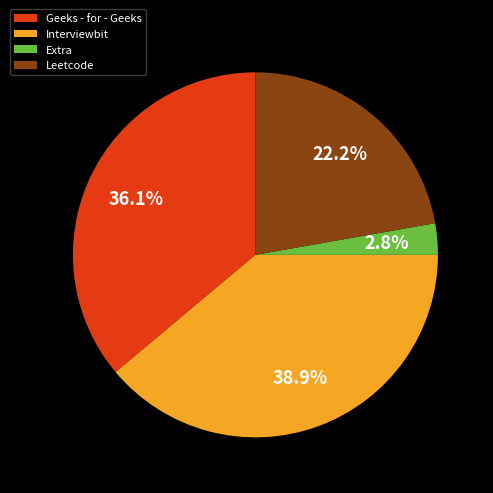

Which slice is the largest?

Interviewbit